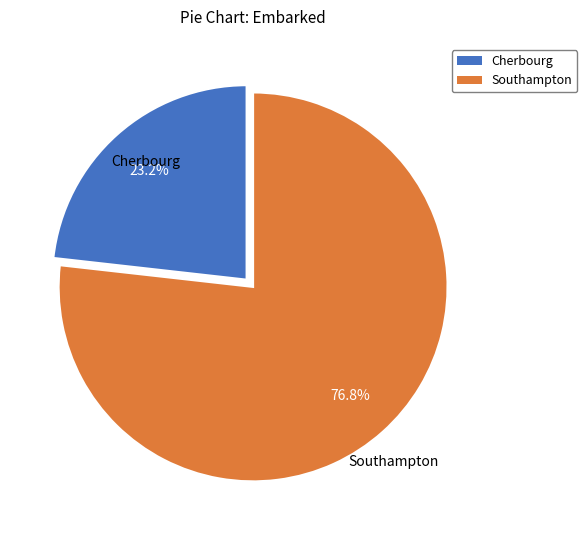

Which category has the biggest portion of the pie?

Southampton